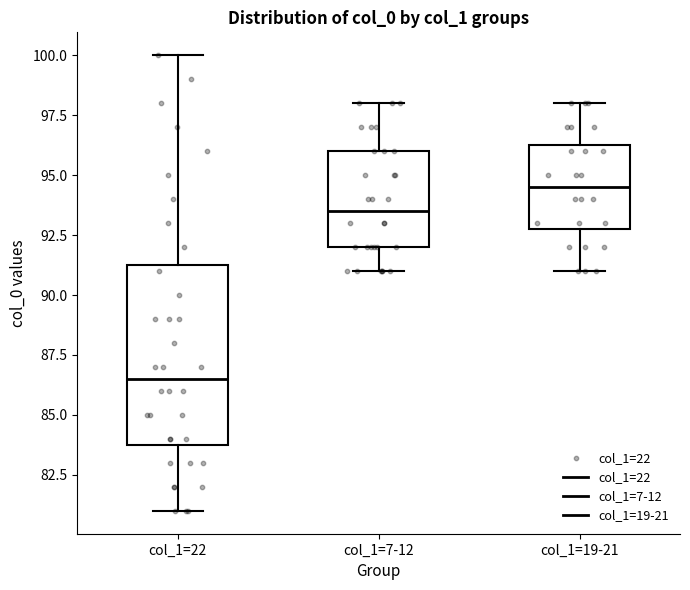

Comparing the boxes themselves (not the whiskers), which one is the tallest?

col_1=22